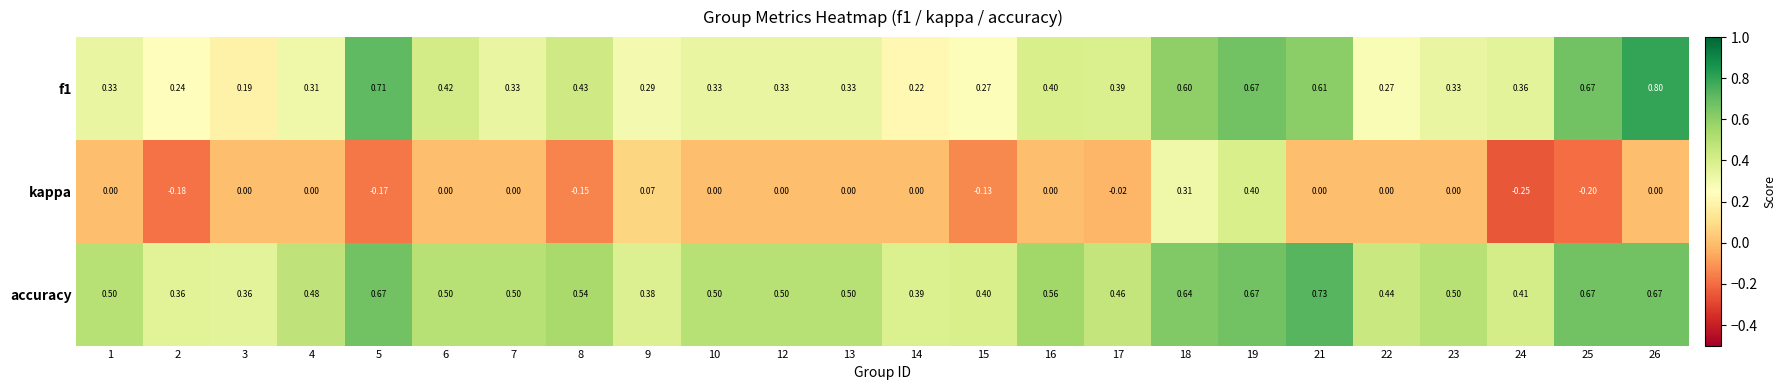

Which series has the widest spread of values?

kappa